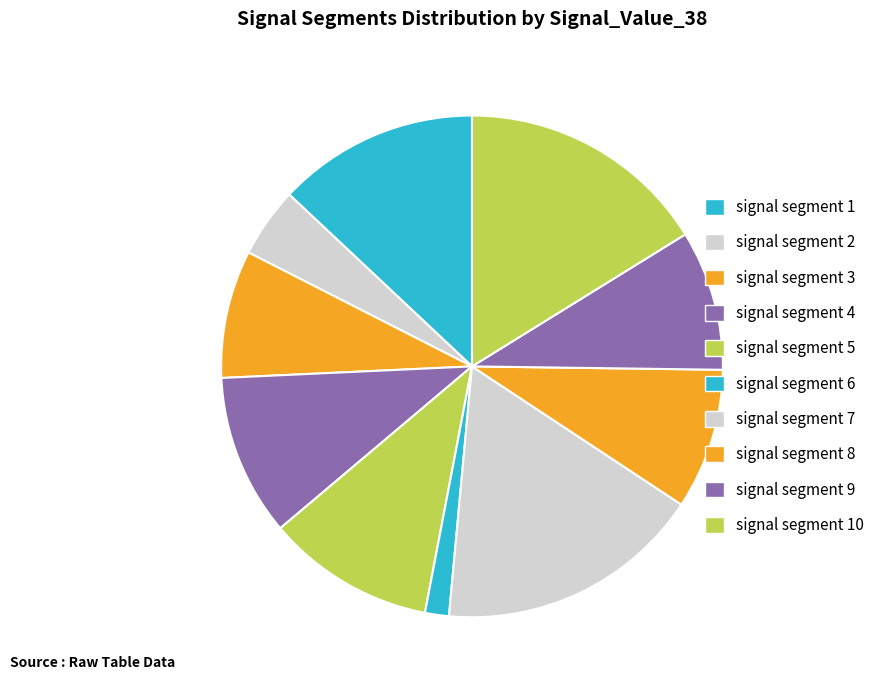

How many segments does this pie chart have?

10